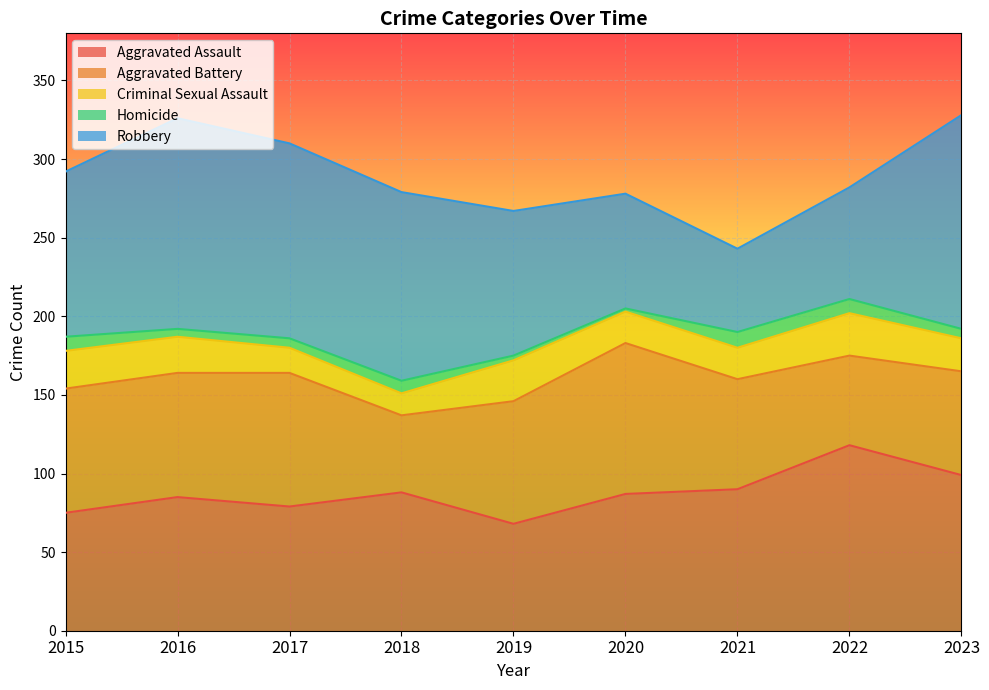

How many data points in Homicide are above 6?

4